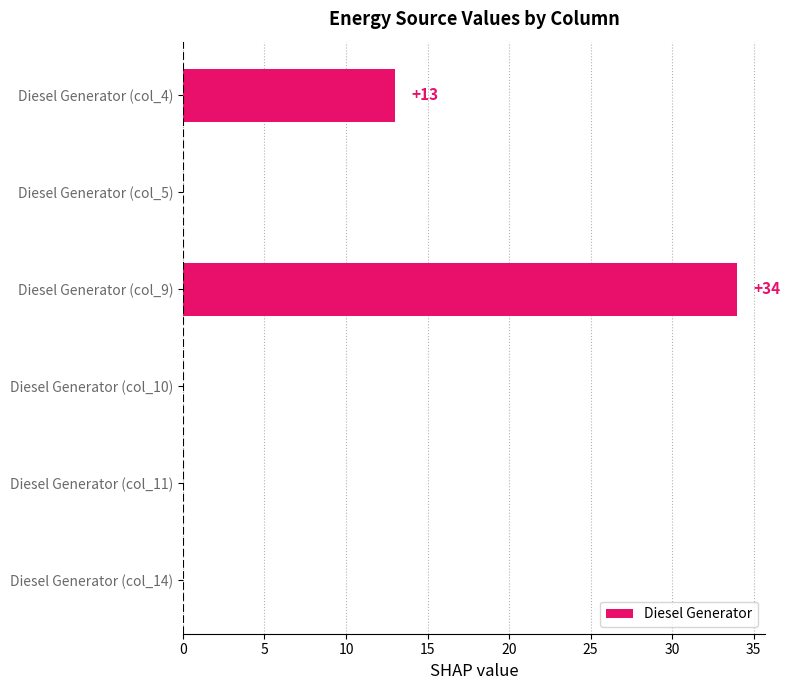

What is the sum of all values?

47